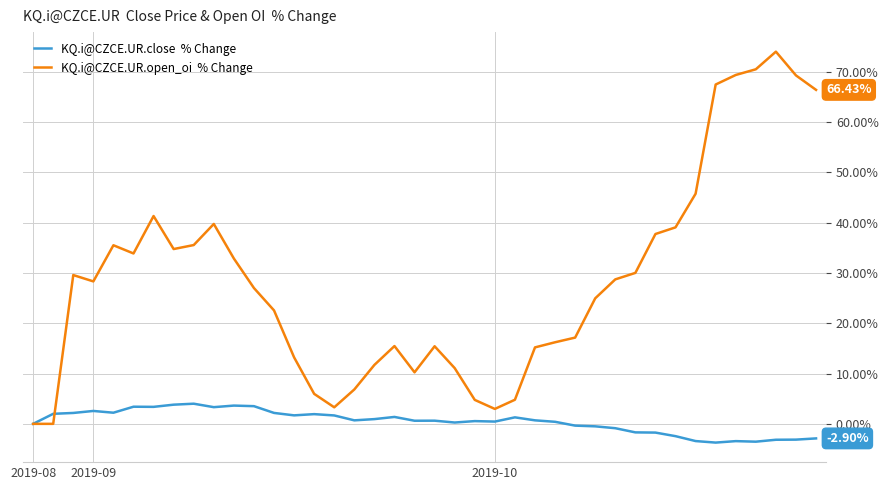

Is this an area chart (filled region under the line)?

No